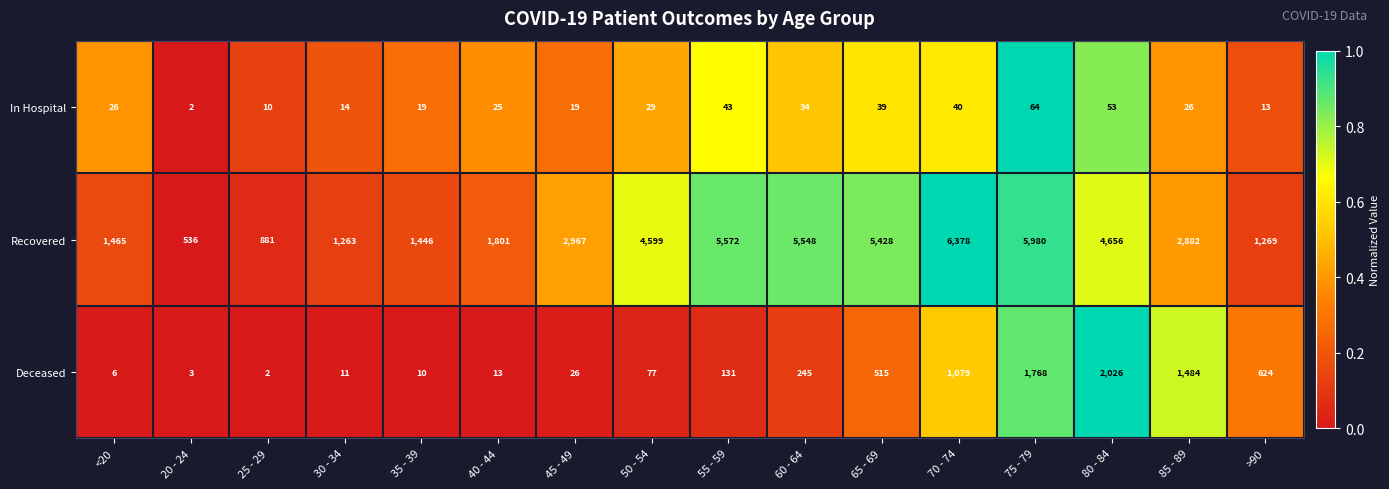

Which label corresponds to the largest value in the chart?

70 - 74